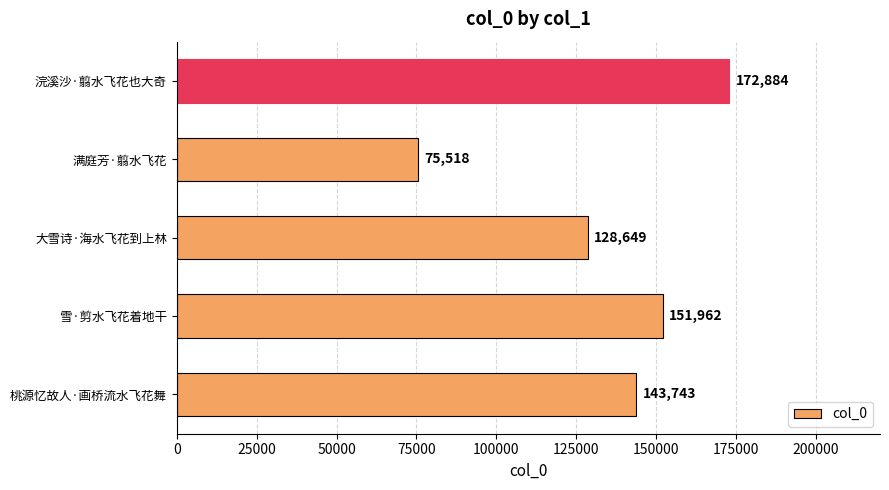

Which has a higher value, 桃源忆故人·画桥流水飞花舞 or 满庭芳·翦水飞花?

桃源忆故人·画桥流水飞花舞